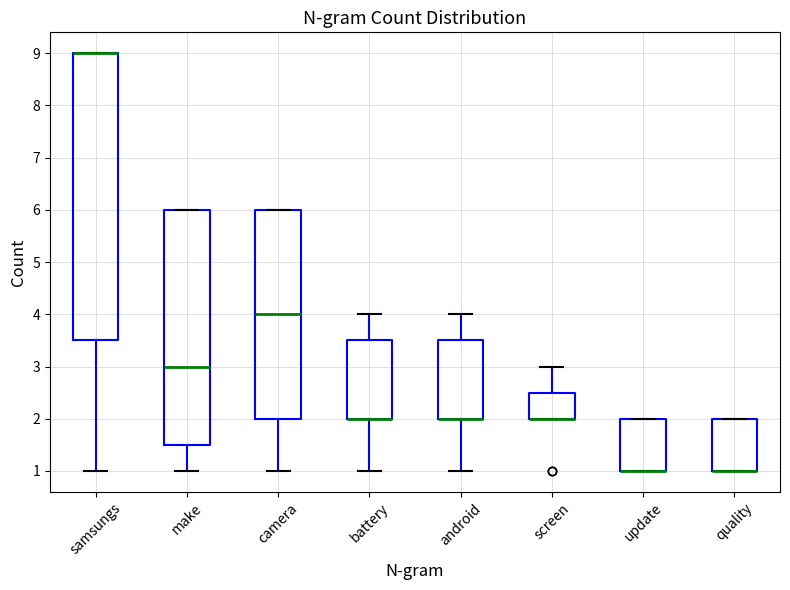

Reading left to right, read every box against the y-axis: the position of its median line, the range the box covers, and the ends of its whiskers. The values are not printed on the chart, so give them approximately, as read against the axis.

samsungs: median 9.0 (drawn on the box's upper edge), box 3.5 to 9.0, whiskers 1.0 to 9.0
make: median 3.0, box 1.5 to 6.0, whiskers 1.0 to 6.0
camera: median 4.0, box 2.0 to 6.0, whiskers 1.0 to 6.0
battery: median 2.0 (drawn on the box's lower edge), box 2.0 to 3.5, whiskers 1.0 to 4.0
android: median 2.0 (drawn on the box's lower edge), box 2.0 to 3.5, whiskers 1.0 to 4.0
screen: median 2.0 (drawn on the box's lower edge), box 2.0 to 2.5, whiskers 2.0 to 3.0
update: median 1.0 (drawn on the box's lower edge), box 1.0 to 2.0, whiskers 1.0 to 2.0
quality: median 1.0 (drawn on the box's lower edge), box 1.0 to 2.0, whiskers 1.0 to 2.0